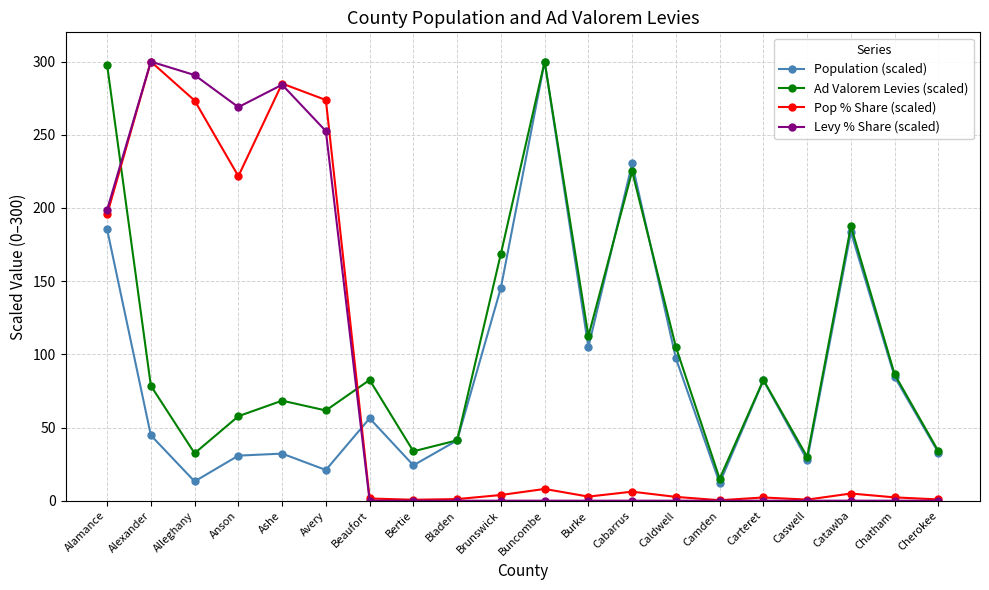

True or false: Pop % Share (scaled) has more than 1 points higher than both neighbors.

True